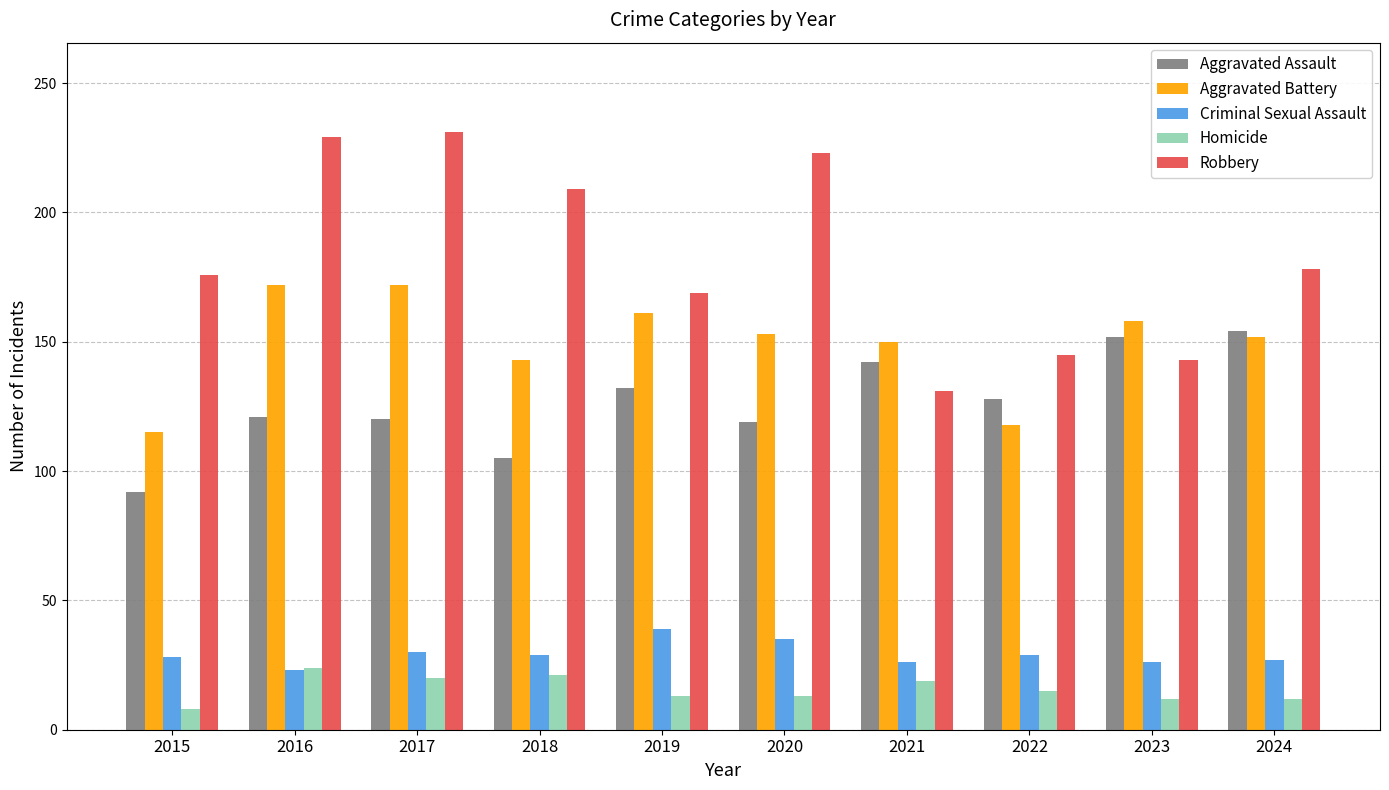

What is the value of the Criminal Sexual Assault bar at the 10th from the left?

27